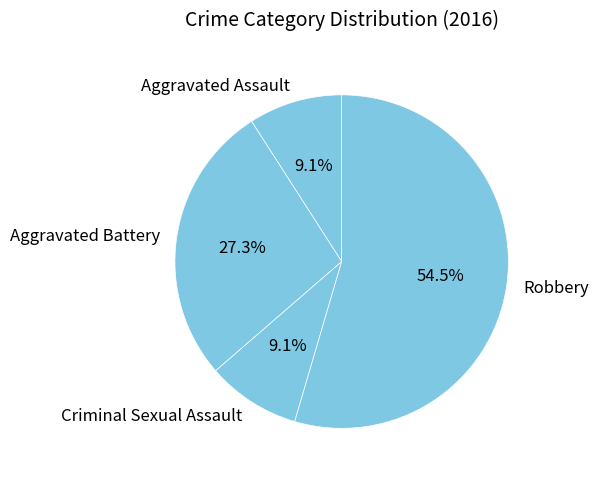

Approximately how many times larger is the value at Aggravated Battery compared to Aggravated Assault?

3.0